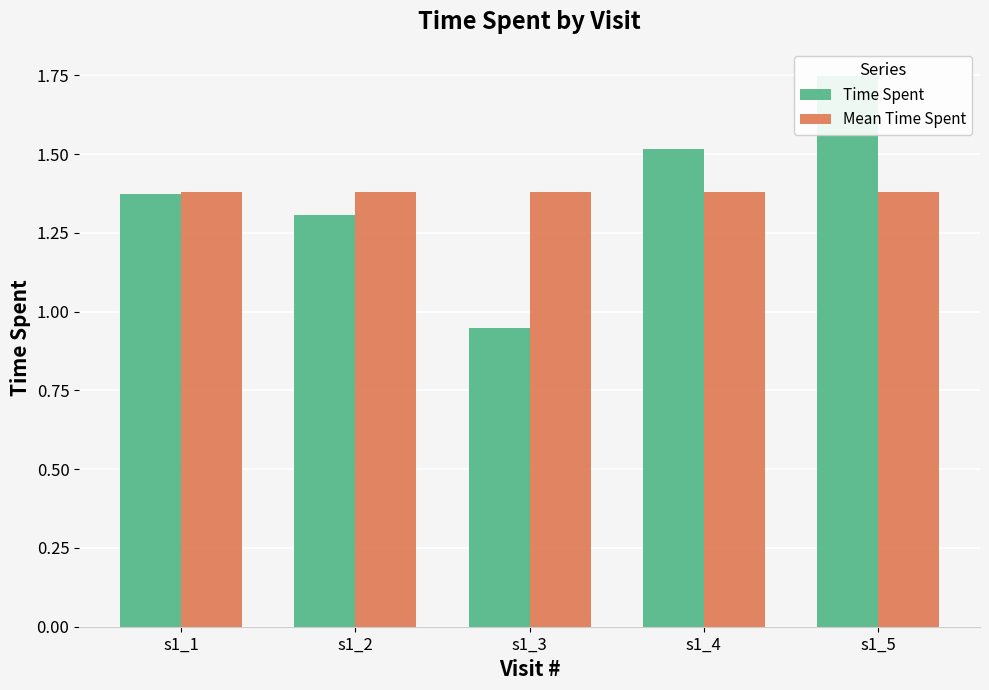

What is the sum of the Time Spent values at s1_5 and s1_2?

3.1